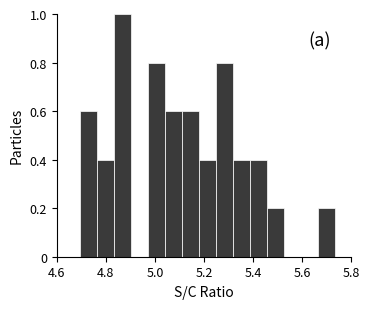

Read against the x-axis, roughly where is the centre of the tallest bar?

4.86